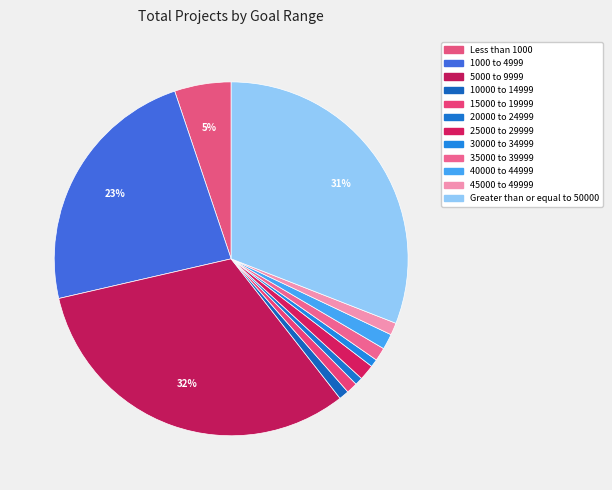

How many segments does this pie chart have?

12